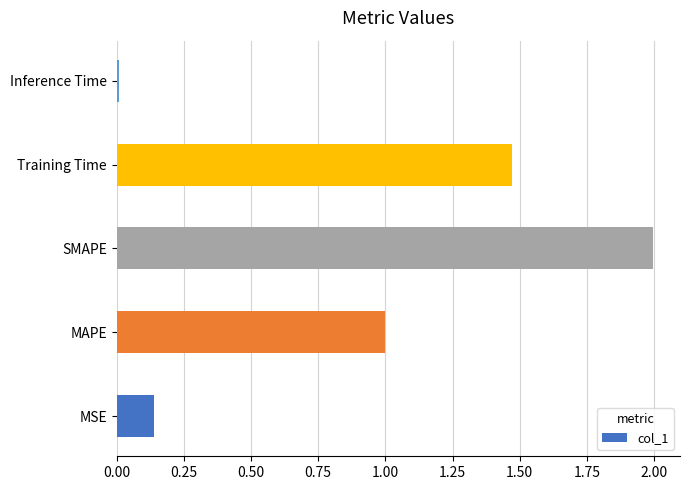

What is the maximum value shown in the chart?

2.0